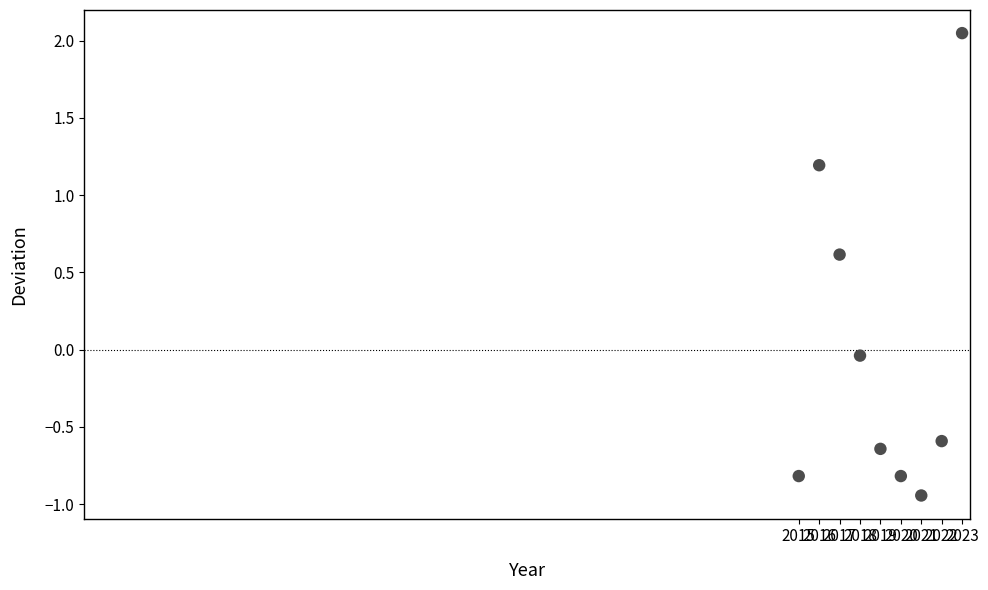

What is the range of X values (max minus min)?

8.0